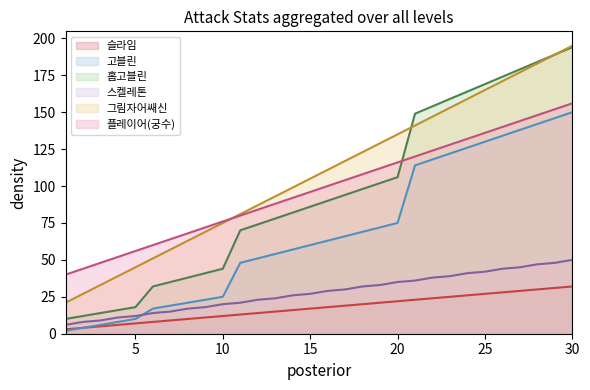

Reading right to left, what are all the values shown in this chart?

슬라임: 30=32	29=31	28=30	27=29	26=28	25=27	24=26	23=25	22=24	21=23	20=22	19=21	18=20	17=19	16=18	15=17	14=16	13=15	12=14	11=13	10=12	9=11	8=10	7=9	6=8	5=7	4=6	3=5	2=4	1=3
고블린: 30=150	29=146	28=142	27=138	26=134	25=130	24=126	23=122	22=118	21=114	20=75	19=72	18=69	17=66	16=63	15=60	14=57	13=54	12=51	11=48	10=25	9=23	8=21	7=19	6=17	5=10	4=8	3=6	2=4	1=2
홉고블린: 30=194	29=189	28=184	27=179	26=174	25=169	24=164	23=159	22=154	21=149	20=106	19=102	18=98	17=94	16=90	15=86	14=82	13=78	12=74	11=70	10=44	9=41	8=38	7=35	6=32	5=18	4=16	3=14	2=12	1=10
스켈레톤: 30=50	29=48	28=47	27=45	26=44	25=42	24=41	23=39	22=38	21=36	20=35	19=33	18=32	17=30	16=29	15=27	14=26	13=24	12=23	11=21	10=20	9=18	8=17	7=15	6=14	5=12	4=11	3=9	2=8	1=6
그림자어쌔신: 30=195	29=189	28=183	27=177	26=171	25=165	24=159	23=153	22=147	21=141	20=135	19=129	18=123	17=117	16=111	15=105	14=99	13=93	12=87	11=81	10=75	9=69	8=63	7=57	6=51	5=45	4=39	3=33	2=27	1=21
플레이어(궁수): 30=156	29=152	28=148	27=144	26=140	25=136	24=132	23=128	22=124	21=120	20=116	19=112	18=108	17=104	16=100	15=96	14=92	13=88	12=84	11=80	10=76	9=72	8=68	7=64	6=60	5=56	4=52	3=48	2=44	1=40